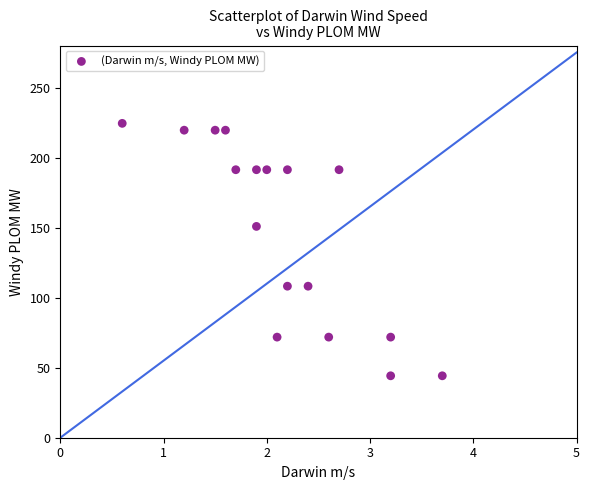

What is the range of Y values (max minus min)?

180.2